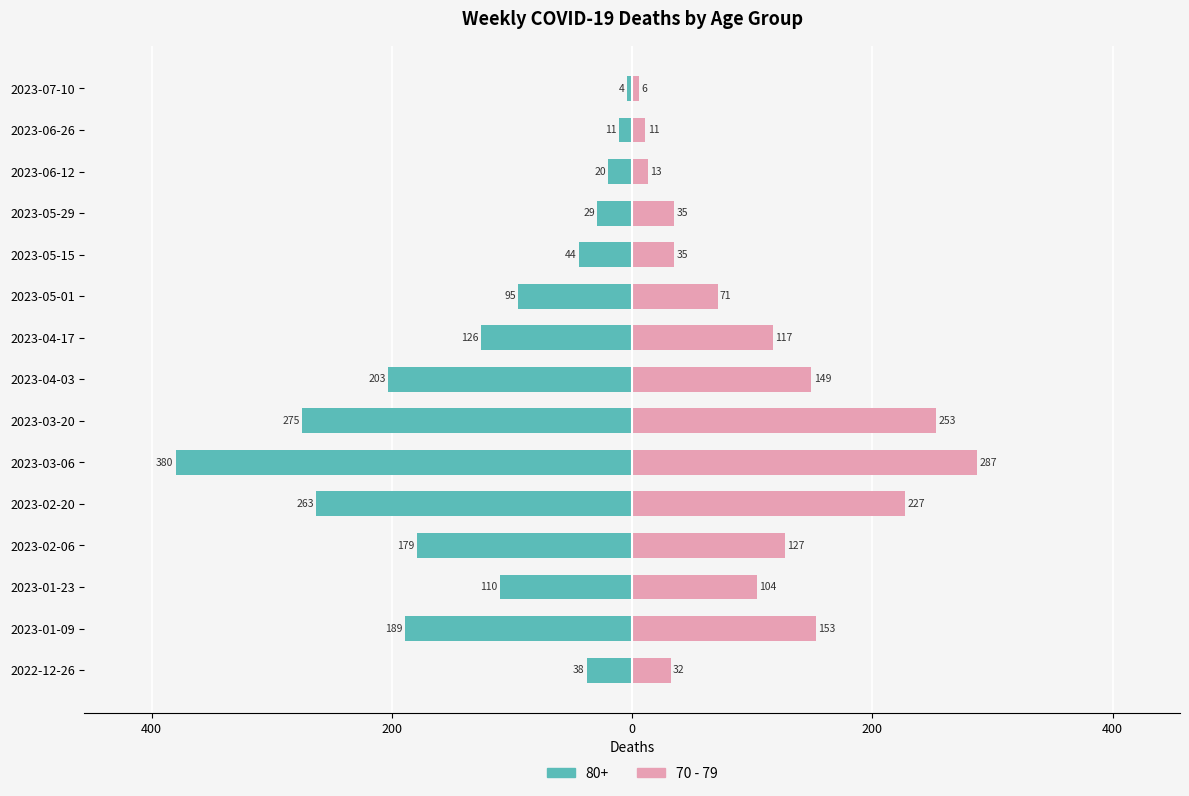

Where is the data nearest to the value 146?

2023-04-03